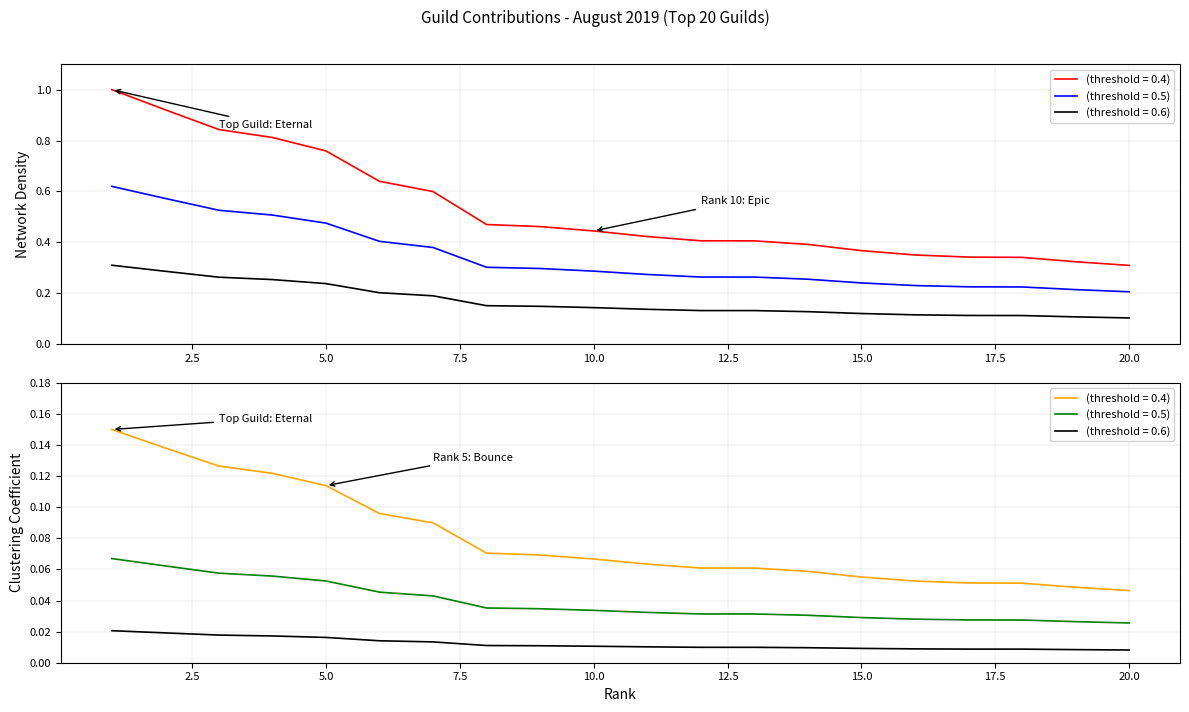

The chart shows a value of 0.4 at 11. True or false?

True